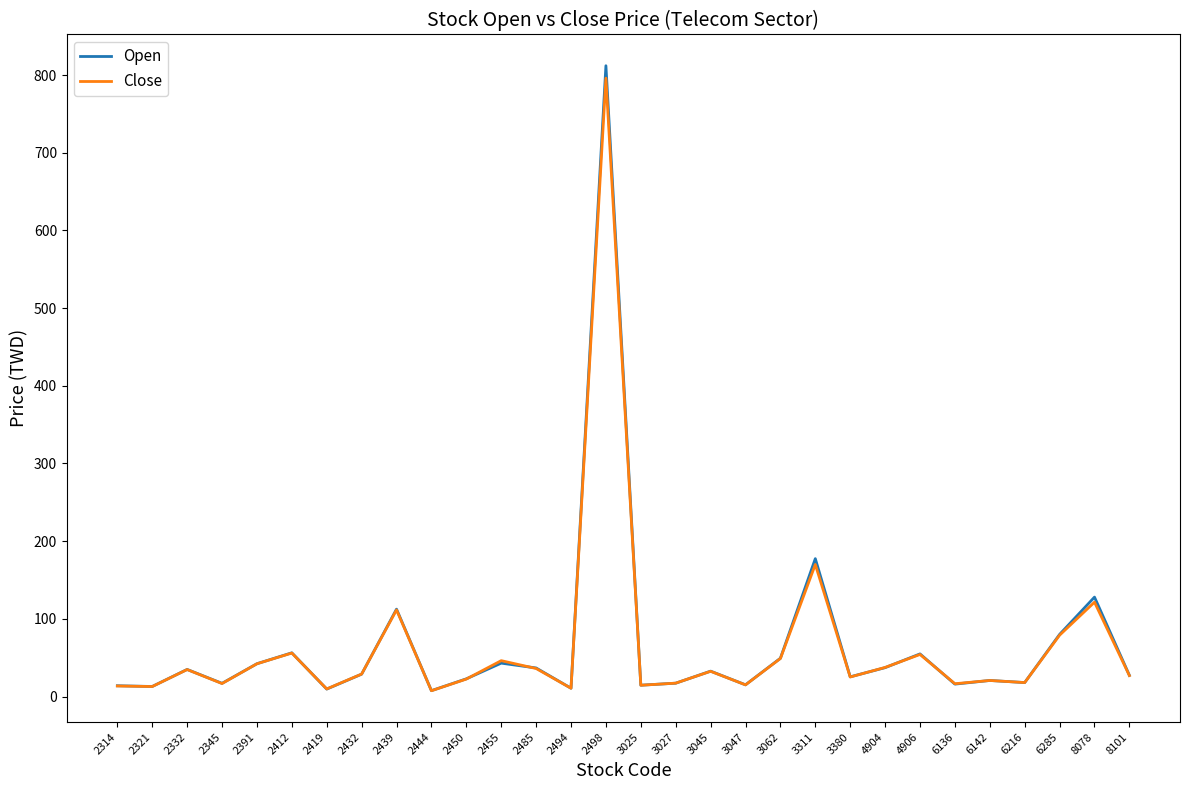

Is the value of Open at 2412 greater than the value of Close at 2332?

Yes